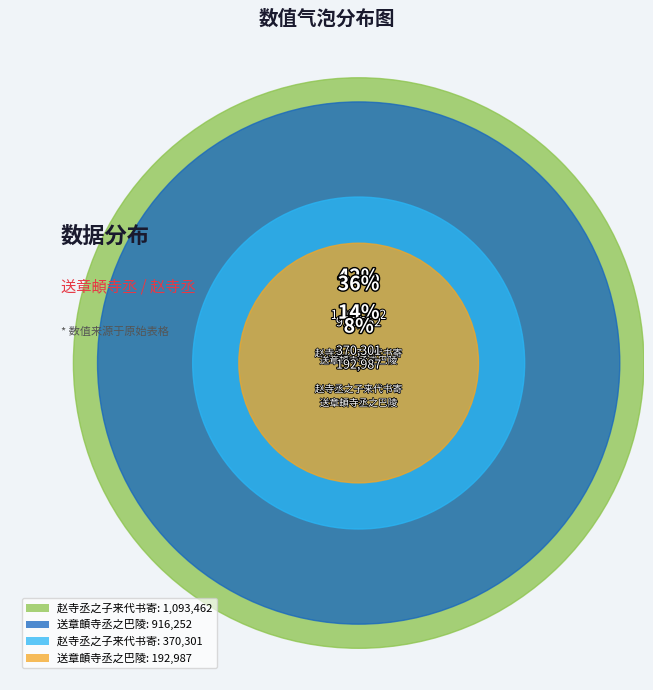

Is there a majority slice in this chart?

No